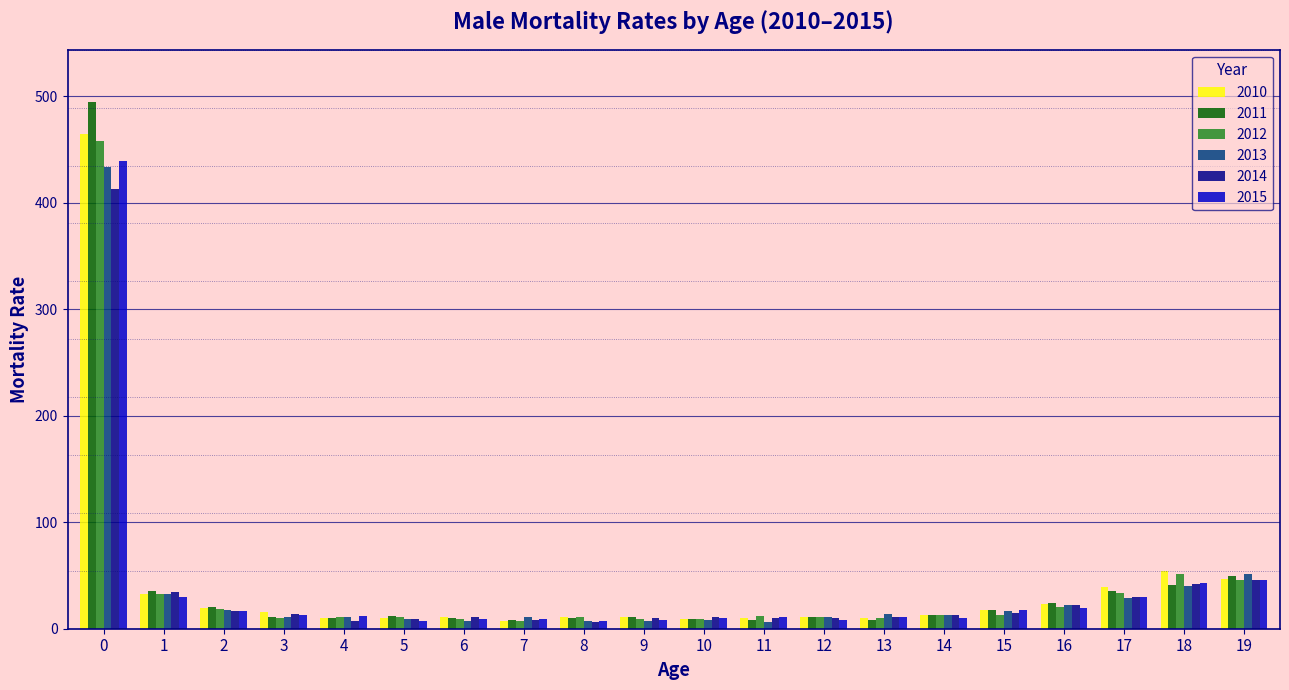

At which label is 2012 closest to 232?

18